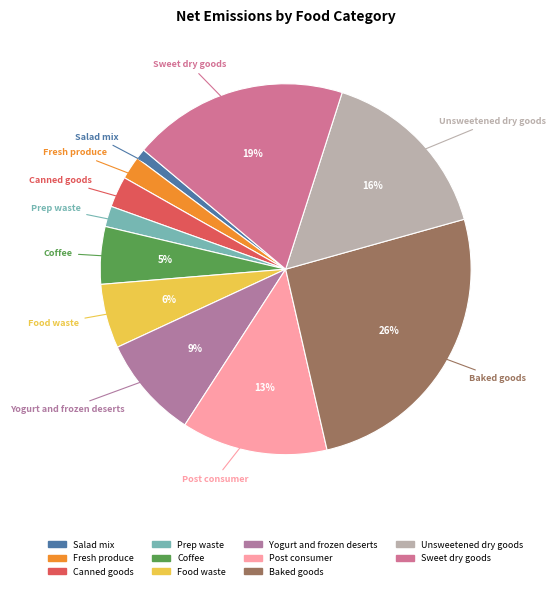

True or false: Coffee accounts for 16% of the total.

False